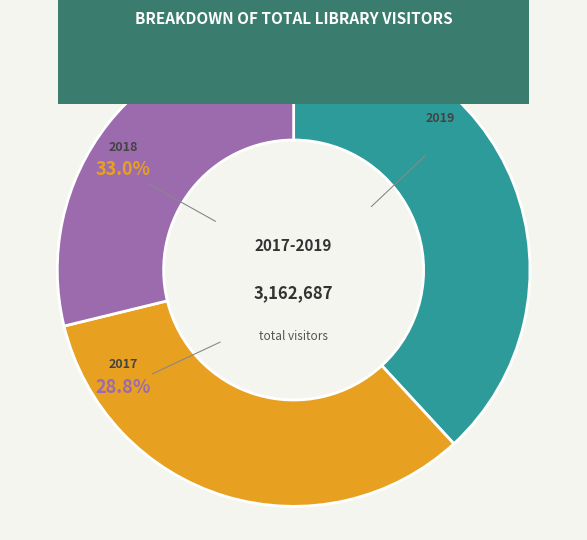

To the nearest percent, what is the difference between the 2018 and 2019 slice percentages?

5%